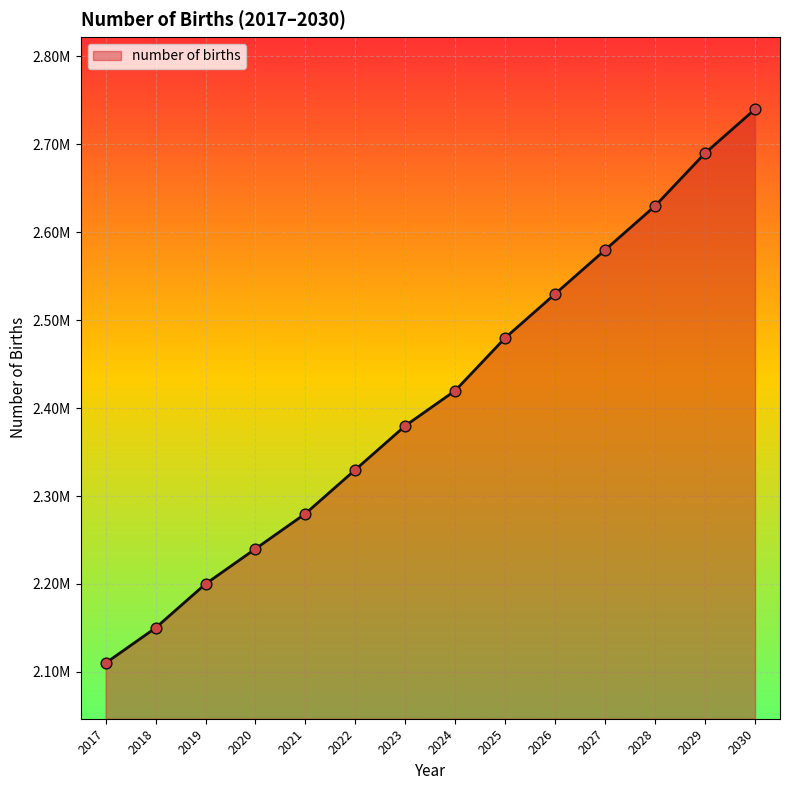

Between 2022 and 2017, which is larger?

2022